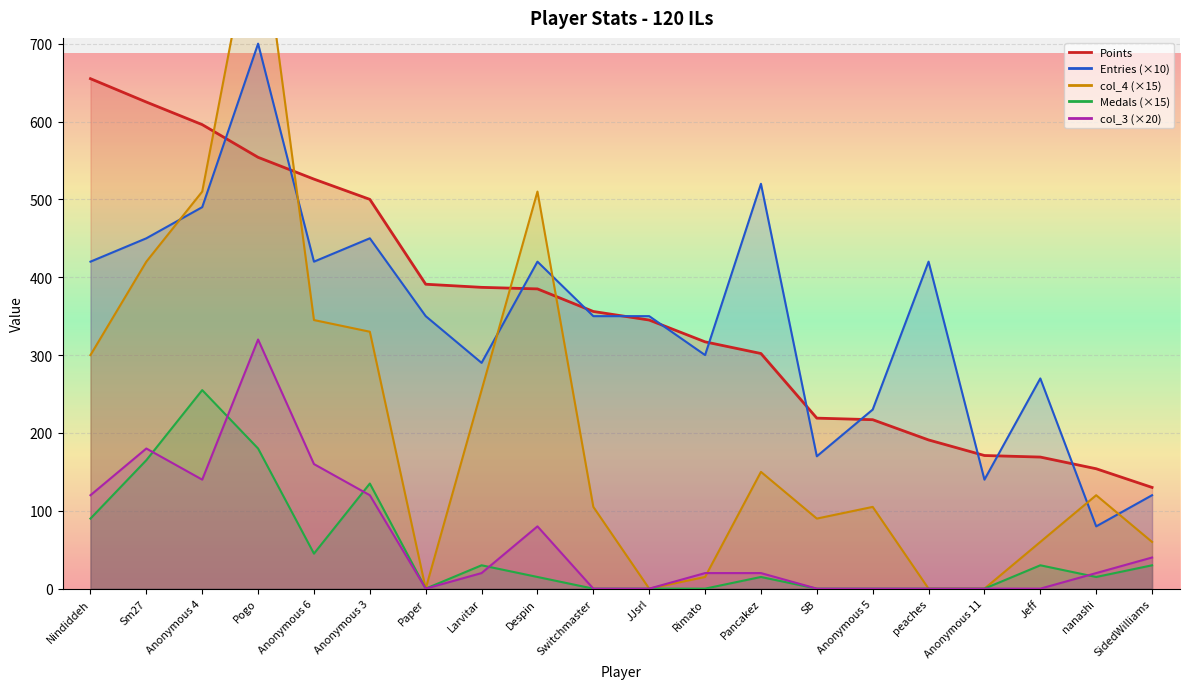

Reading left to right, extract all data points from this chart.

Points: Nindiddeh=655	Sm27=625	Anonymous 4=596	Pogo=554	Anonymous 6=526	Anonymous 3=500	Paper=391	Larvitar=387	Despin=385	Switchmaster=356	JJsrl=345	Rimato=317	Pancakez=302	SB=219	Anonymous 5=217	peaches=191	Anonymous 11=171	Jeff=169	nanashi=154	SidedWilliams=130
Medals: Nindiddeh=90	Sm27=165	Anonymous 4=255	Pogo=180	Anonymous 6=45	Anonymous 3=135	Paper=0	Larvitar=30	Despin=15	Switchmaster=0	JJsrl=0	Rimato=0	Pancakez=15	SB=0	Anonymous 5=0	peaches=0	Anonymous 11=0	Jeff=30	nanashi=15	SidedWilliams=30
Entries: Nindiddeh=420	Sm27=450	Anonymous 4=490	Pogo=700	Anonymous 6=420	Anonymous 3=450	Paper=350	Larvitar=290	Despin=420	Switchmaster=350	JJsrl=350	Rimato=300	Pancakez=520	SB=170	Anonymous 5=230	peaches=420	Anonymous 11=140	Jeff=270	nanashi=80	SidedWilliams=120
col_3: Nindiddeh=120	Sm27=180	Anonymous 4=140	Pogo=320	Anonymous 6=160	Anonymous 3=120	Paper=0	Larvitar=20	Despin=80	Switchmaster=0	JJsrl=0	Rimato=20	Pancakez=20	SB=0	Anonymous 5=0	peaches=0	Anonymous 11=0	Jeff=0	nanashi=20	SidedWilliams=40
col_4: Nindiddeh=300	Sm27=420	Anonymous 4=510	Pogo=885	Anonymous 6=345	Anonymous 3=330	Paper=0	Larvitar=255	Despin=510	Switchmaster=105	JJsrl=0	Rimato=15	Pancakez=150	SB=90	Anonymous 5=105	peaches=0	Anonymous 11=0	Jeff=60	nanashi=120	SidedWilliams=60